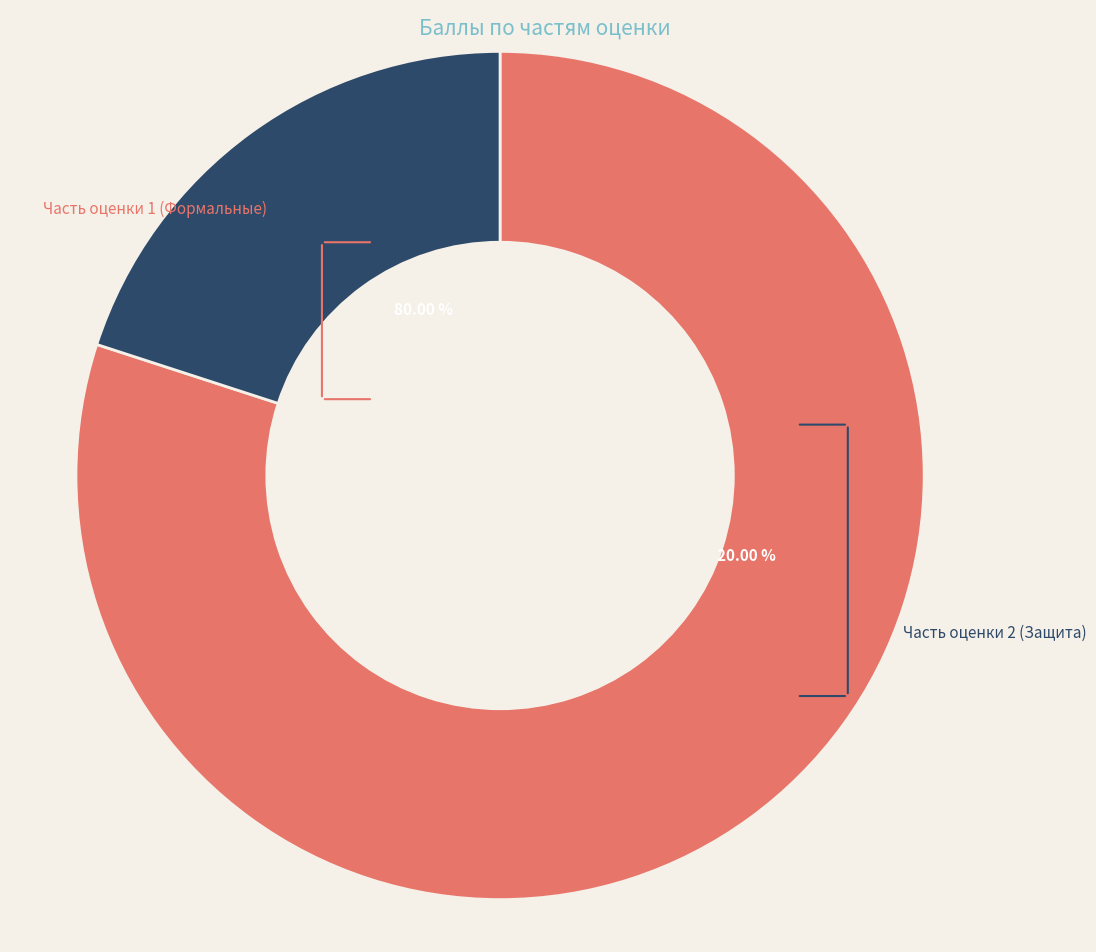

To the nearest percent, what percentage of the pie is Часть оценки 2 (Защита)?

20%